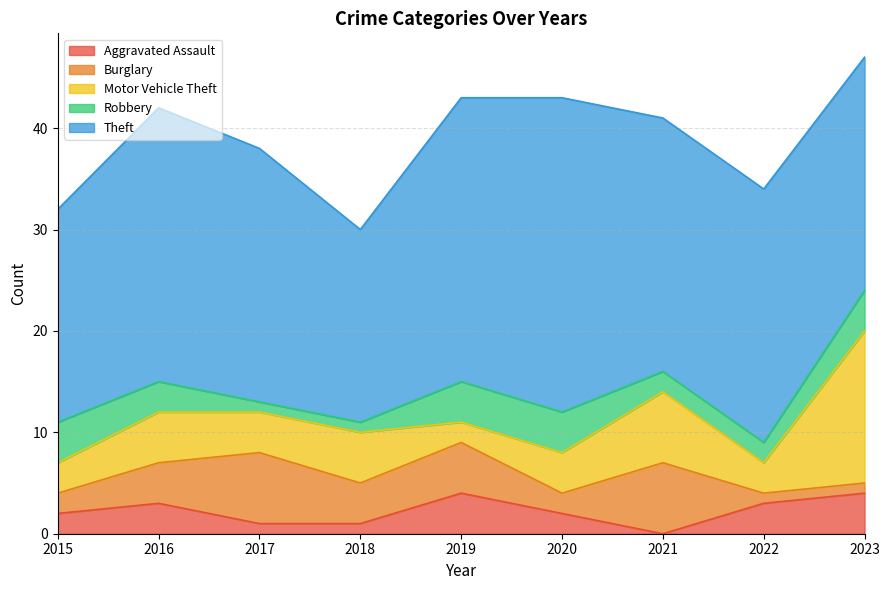

What is the total value across all series at 2019?

43